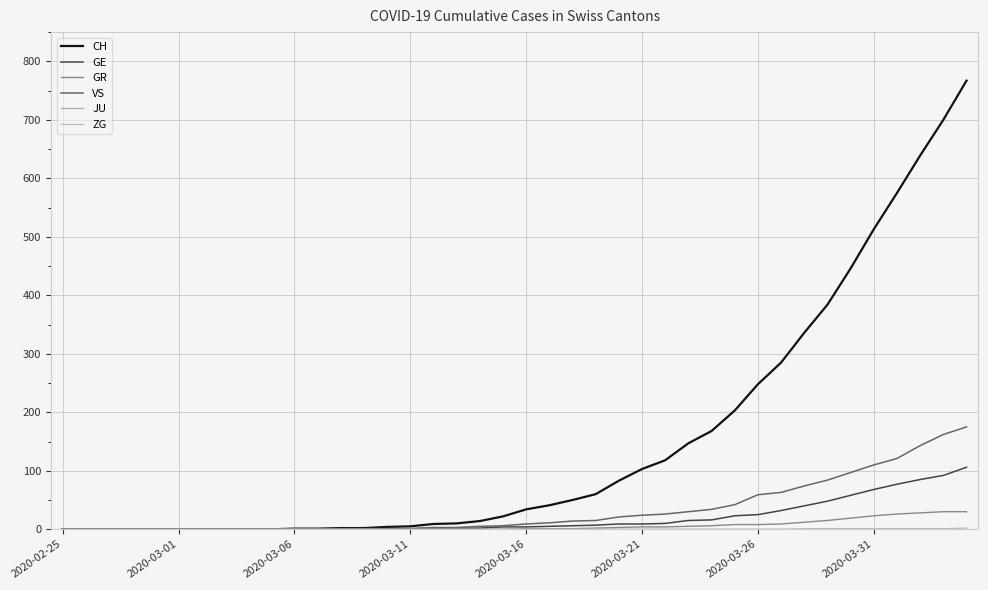

How many lines are shown in the chart?

6